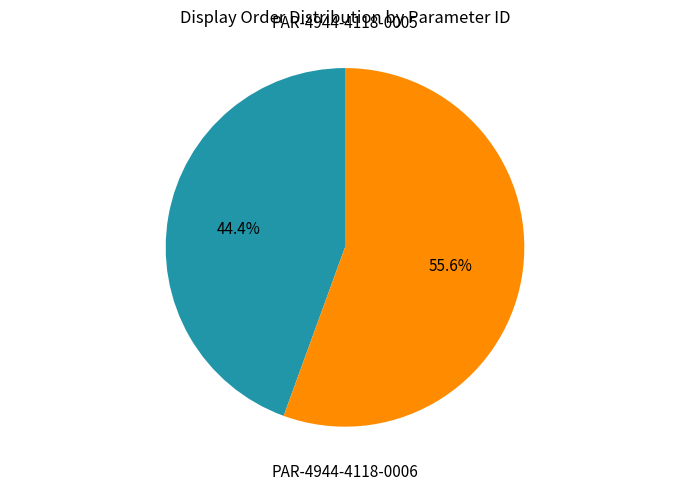

Is it true that PAR-4944-4118-0005 is 58% of the pie?

False